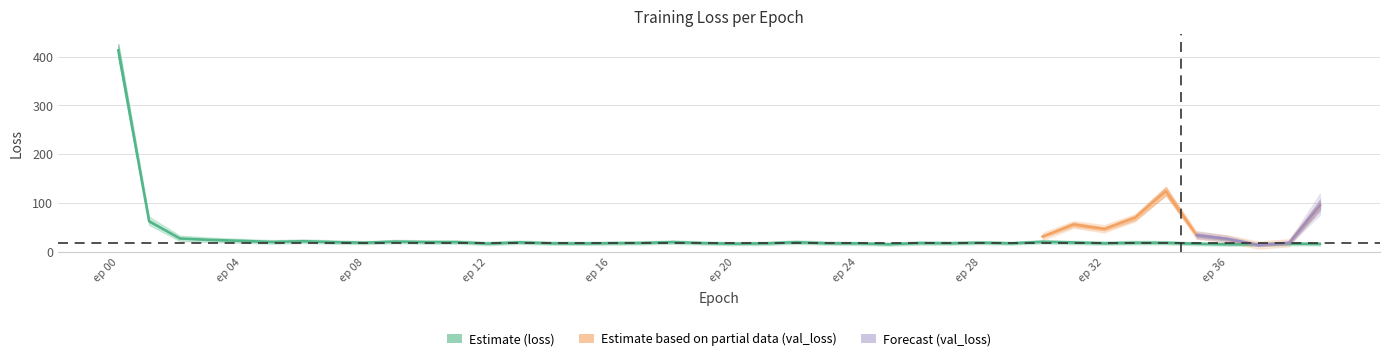

What is the smallest value displayed?

15.6